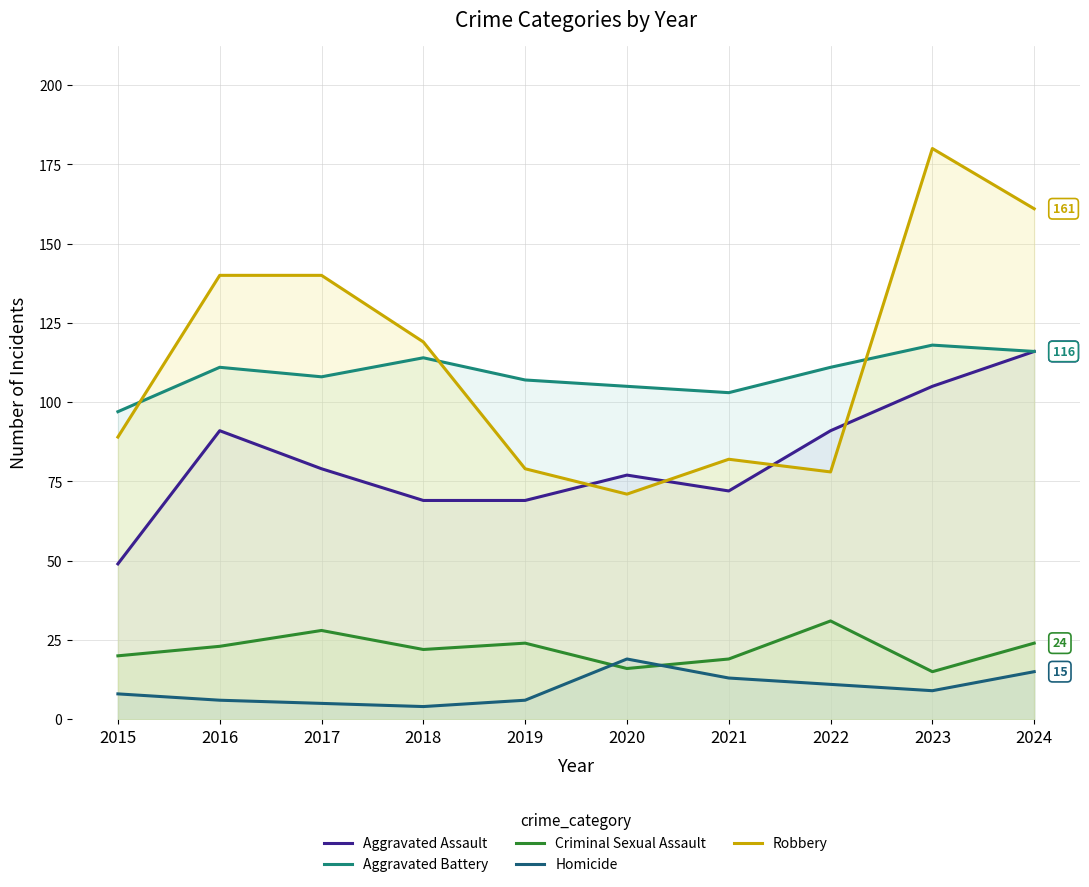

List the labels in order of Aggravated Battery value, smallest first.

2015, 2021, 2020, 2019, 2017, 2016, 2022, 2018, 2024, 2023